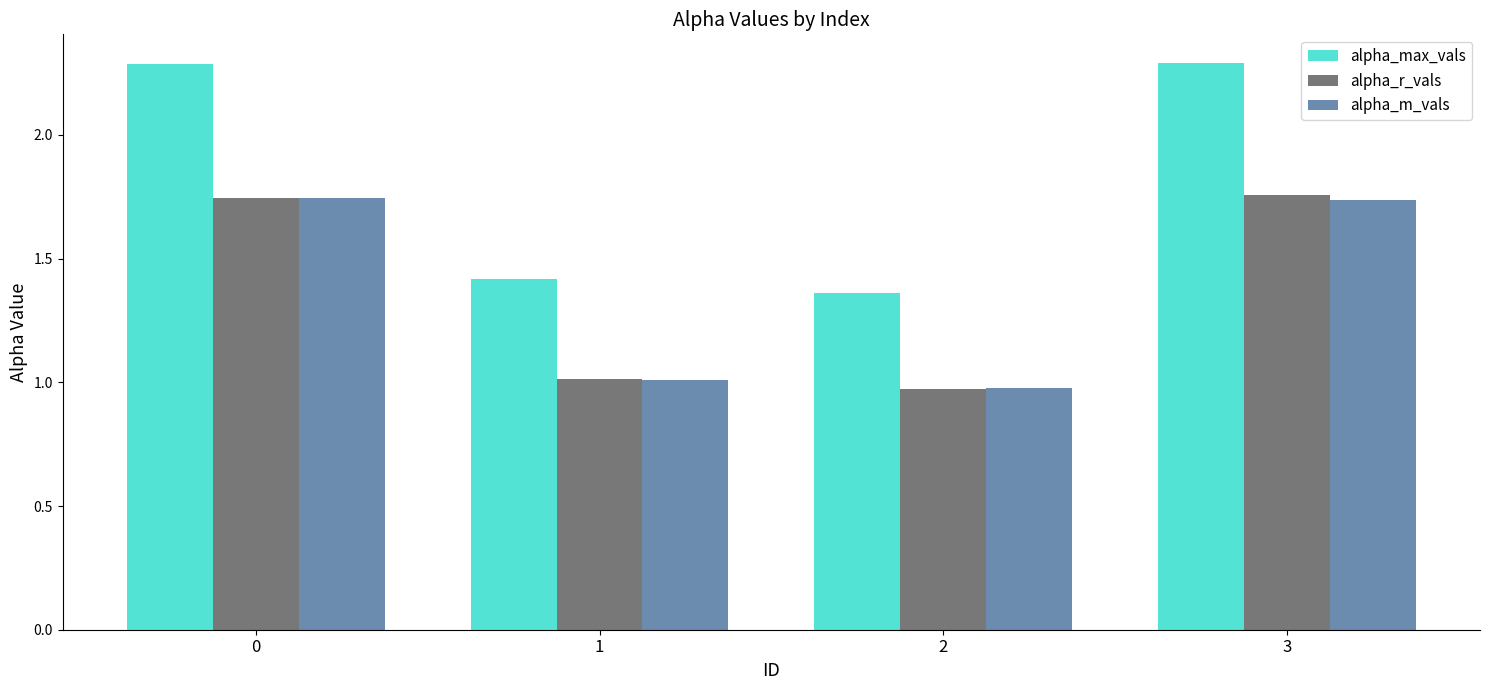

How many distinct data groups are displayed?

3